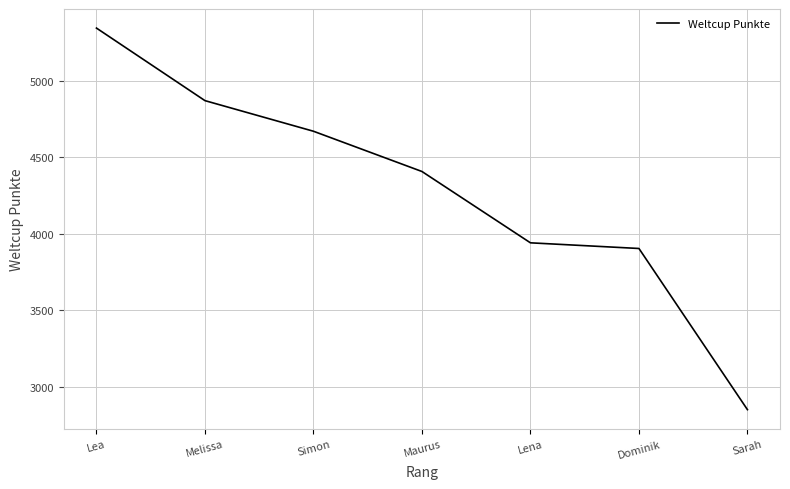

What is the maximum value shown in the chart?

5344